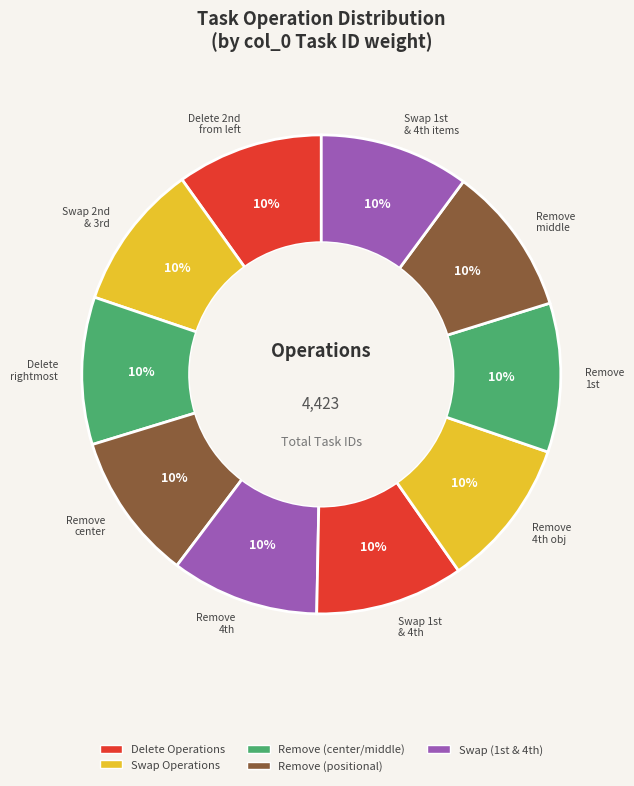

Is there any slice that represents more than half of the pie?

No